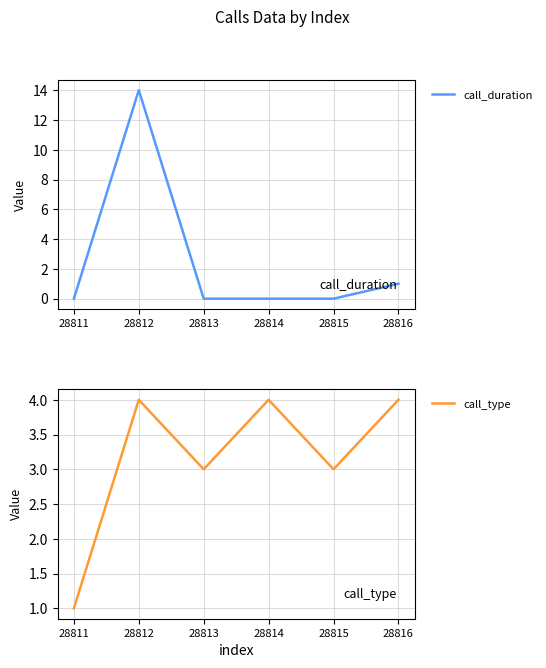

At which label does call_duration reach its peak?

28812